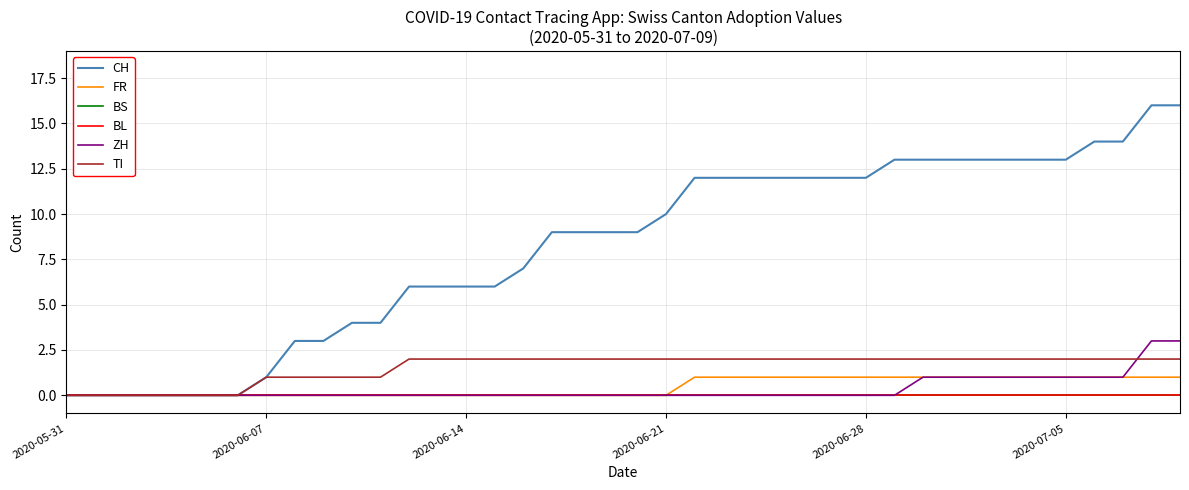

Which label corresponds to the smallest value in the chart?

2020-05-31